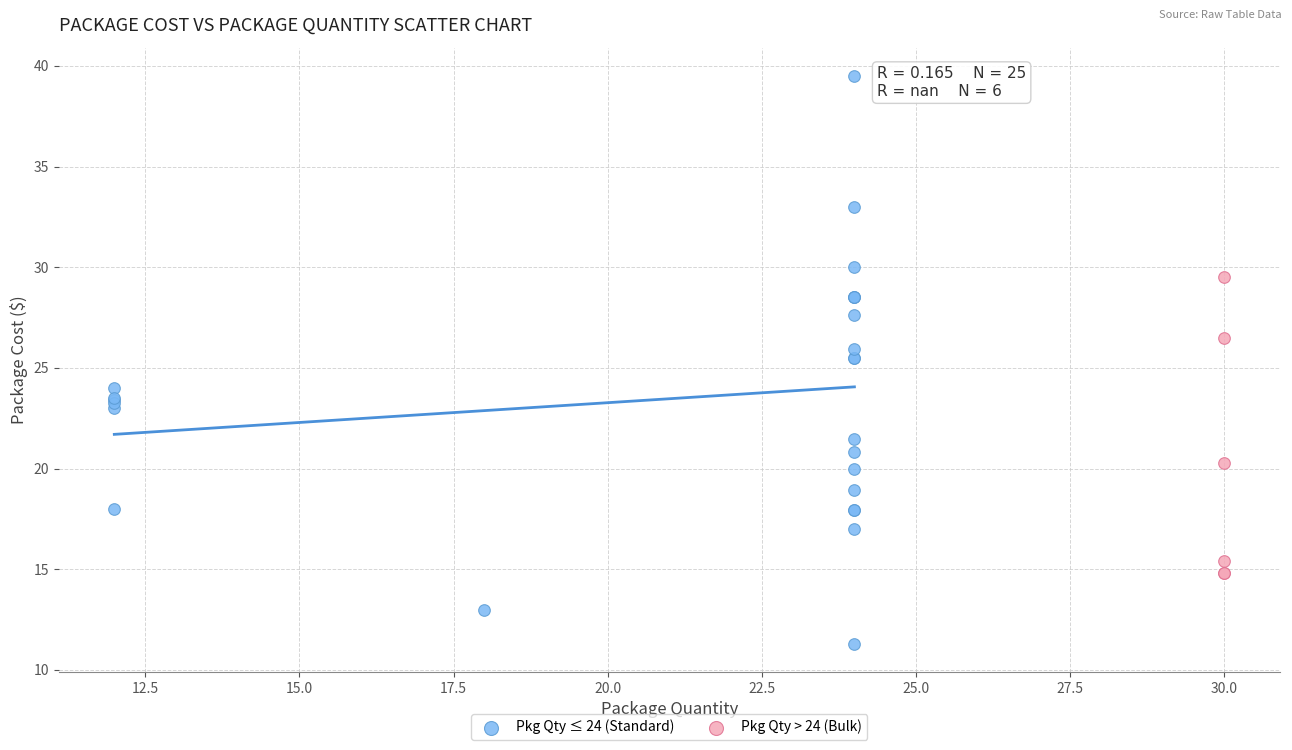

Which series reaches the minimum Y coordinate?

Pkg Qty ≤ 24 (Standard)